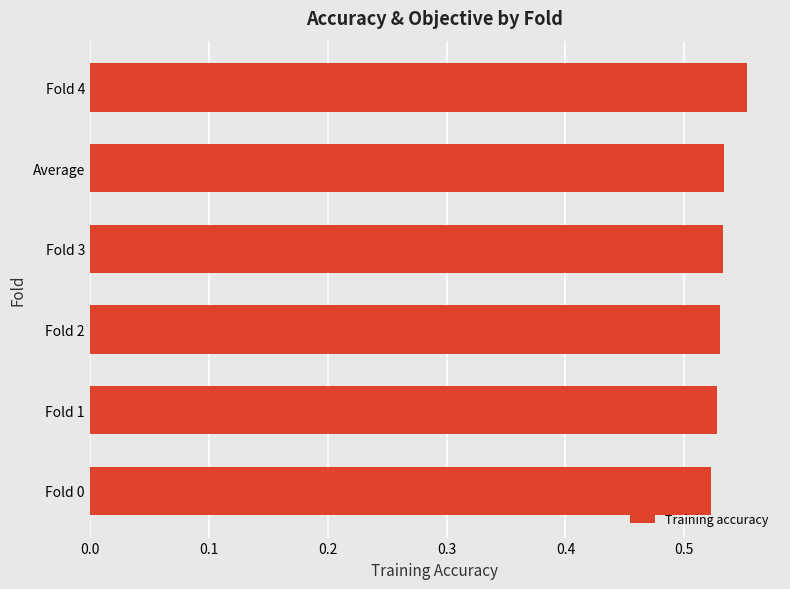

Which category has the highest value across all series?

Fold 4